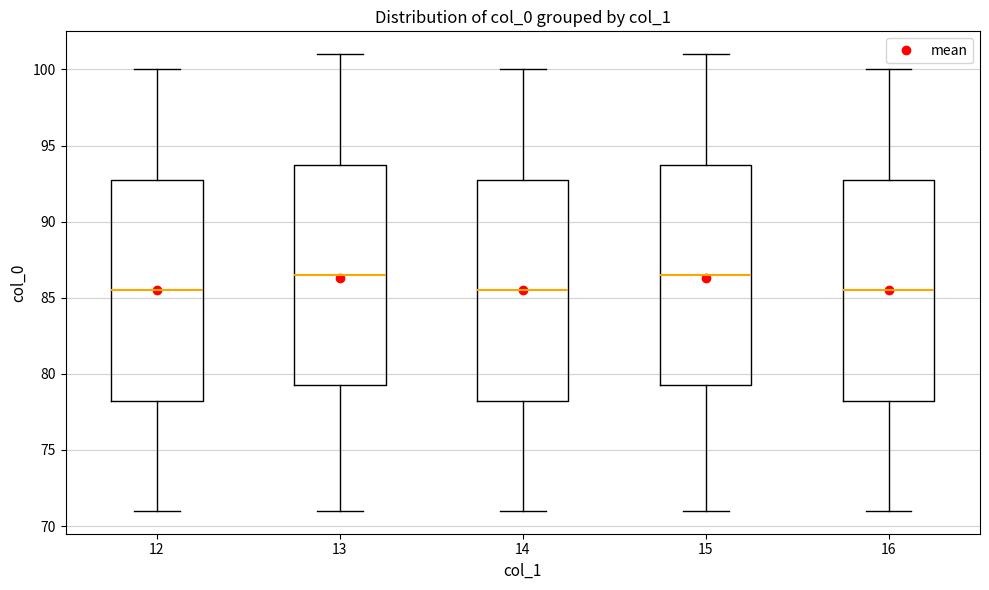

Where does the upper whisker of the box at x = 12 end on the y-axis? The values are not printed on the chart, so give them approximately, as read against the axis.

100.0